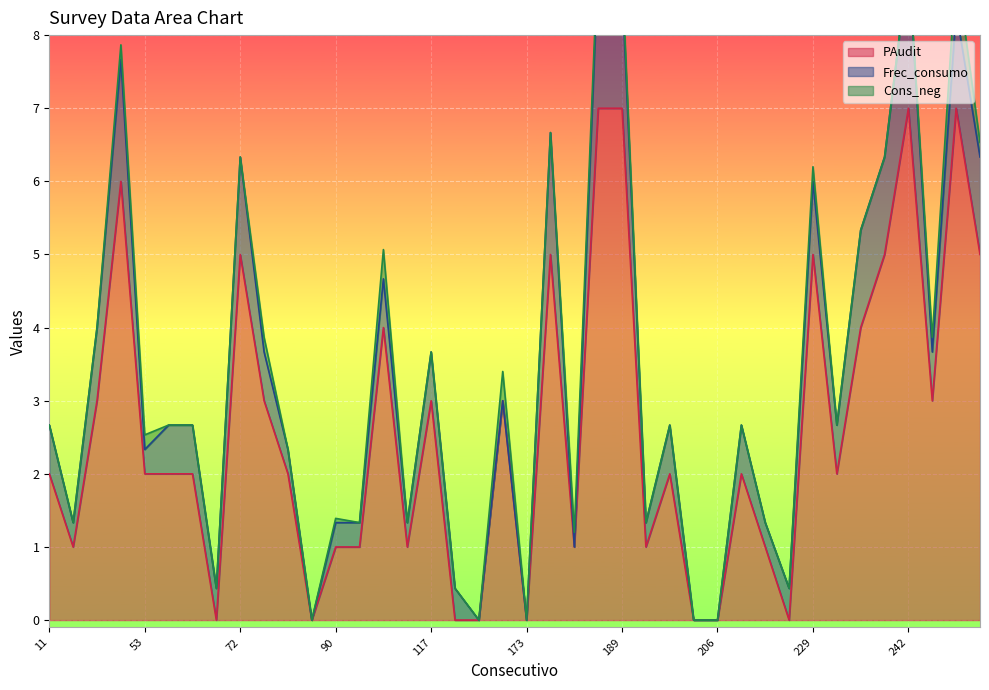

What is the difference between the second highest and second lowest values in the Frec_consumo series?

2.0